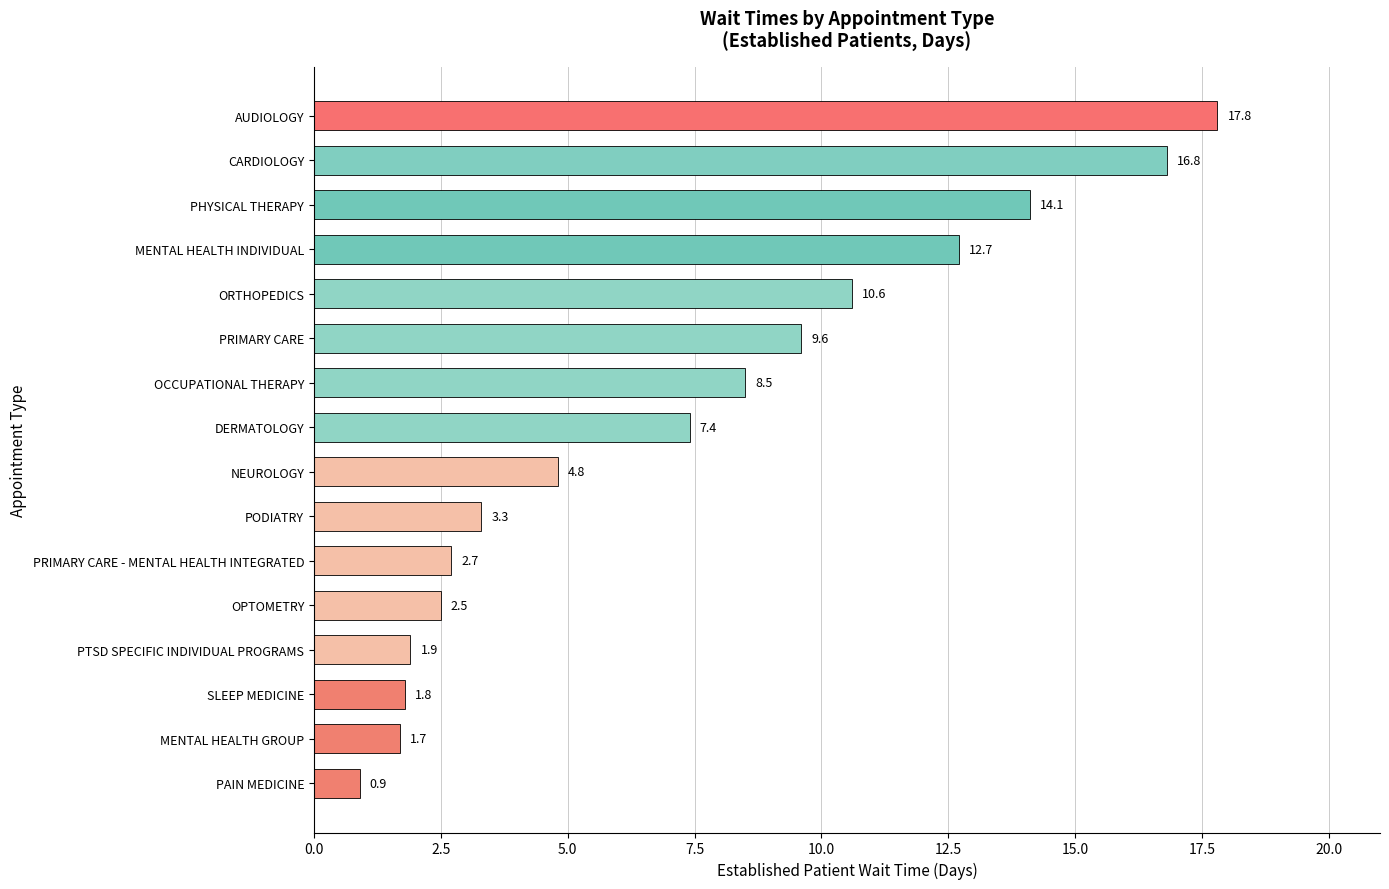

Which has a higher value, AUDIOLOGY or PODIATRY?

AUDIOLOGY